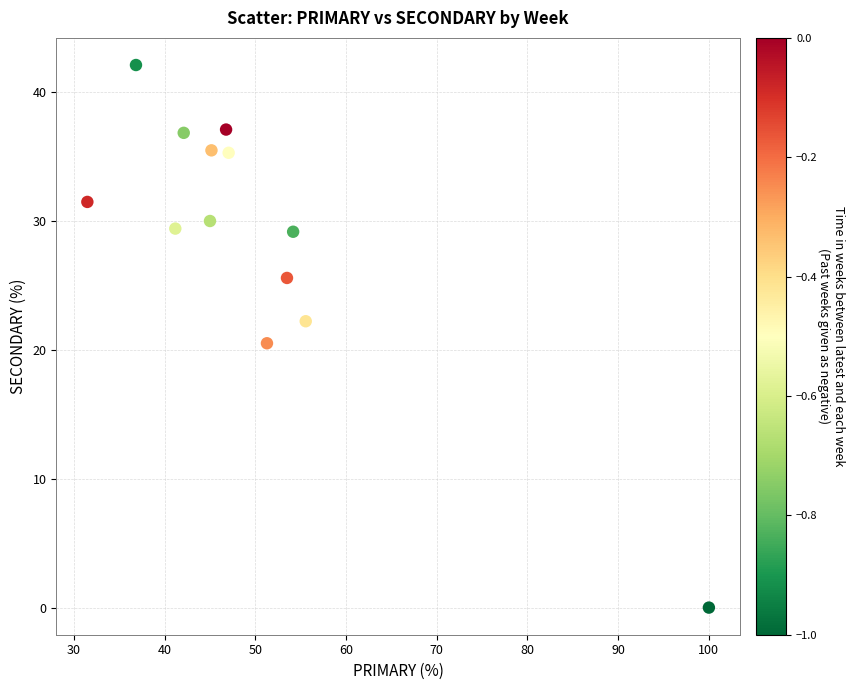

What is the range of Y values (max minus min)?

42.1